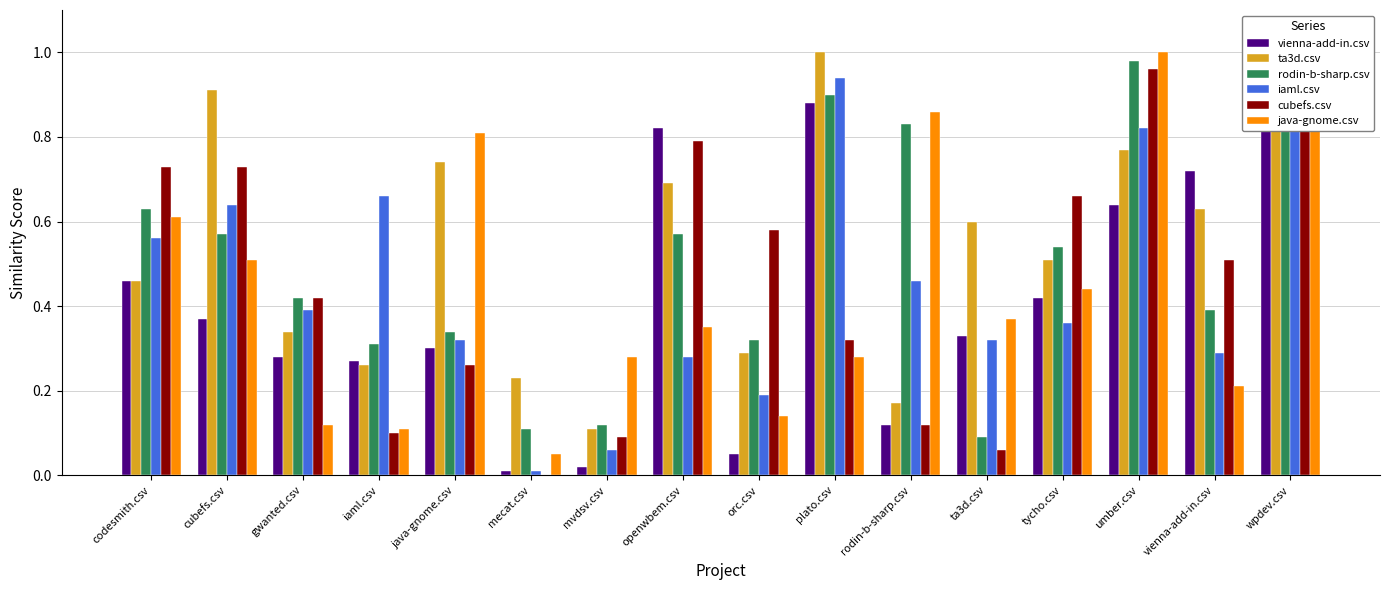

The value of vienna-add-in.csv at plato.csv is 0.9. True or false?

True